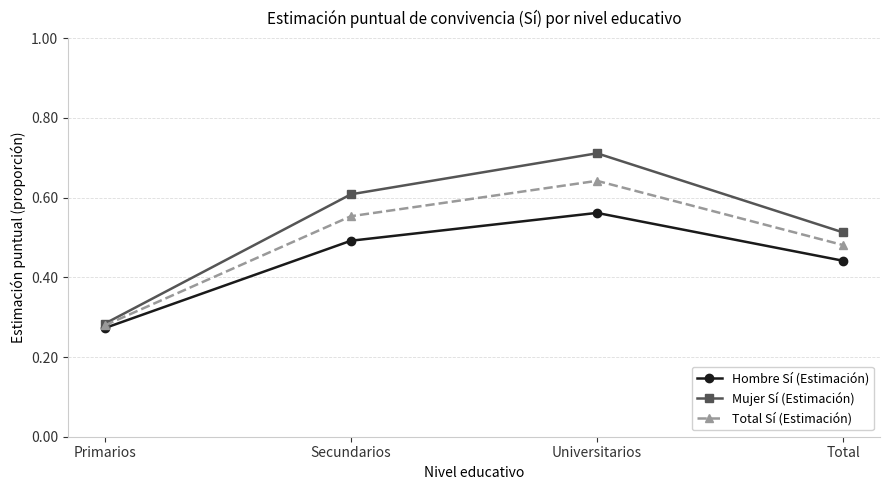

Where is Hombre Sí (Estimación) nearest to the value 0?

Primarios